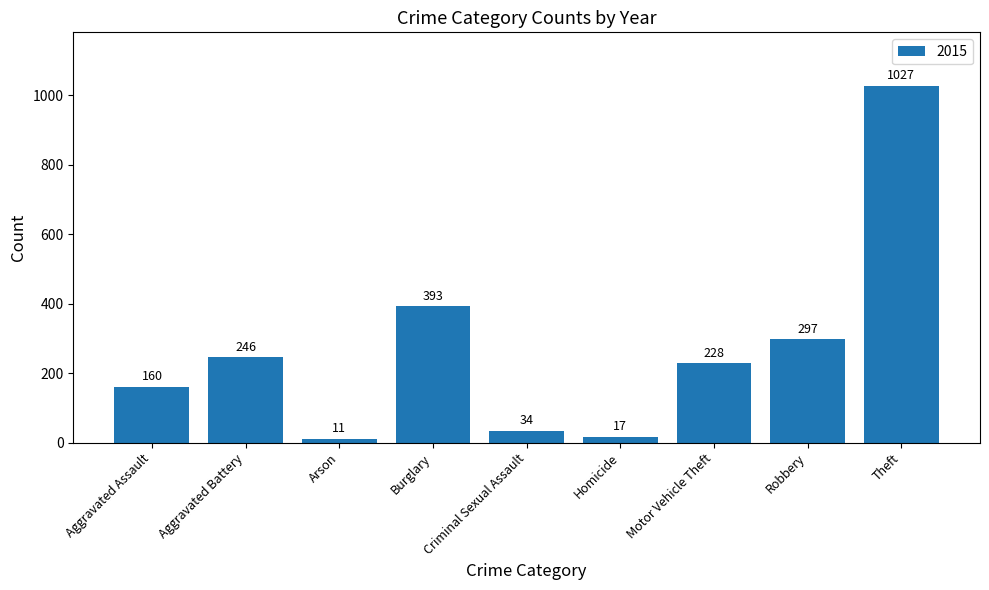

List the labels in order of value, smallest first.

Arson, Homicide, Criminal Sexual Assault, Aggravated Assault, Motor Vehicle Theft, Aggravated Battery, Robbery, Burglary, Theft